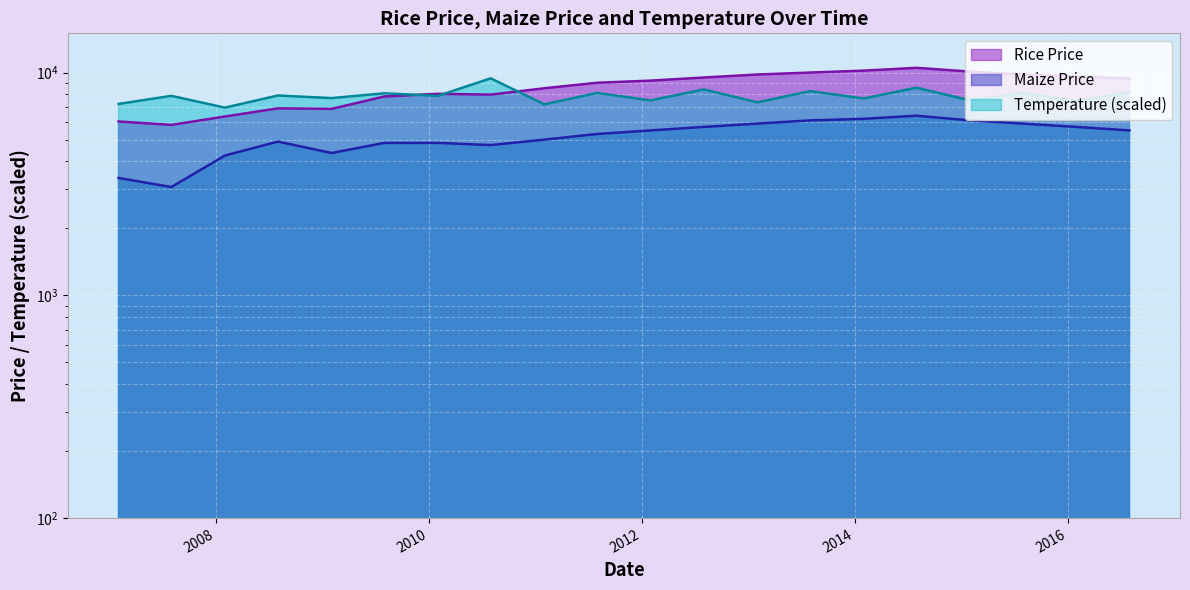

The value of Temperature at 2007-01 is 4793.9. True or false?

False